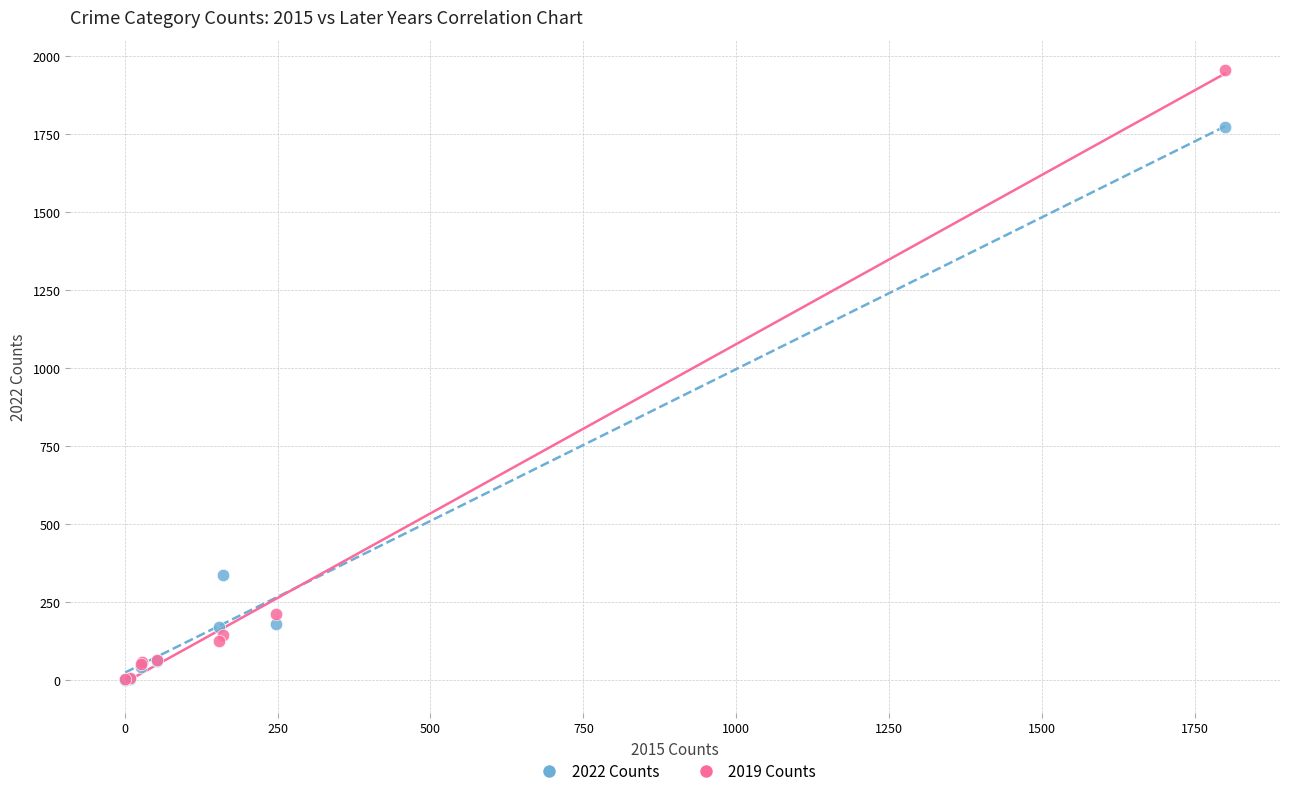

Across all series, what Y value is closest to 977?

338